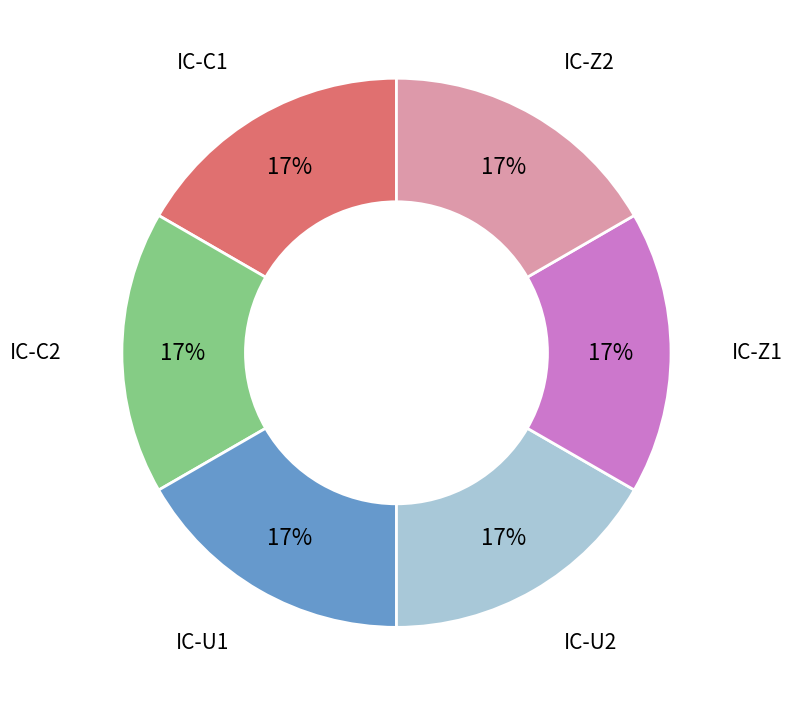

Is there a majority slice in this chart?

No